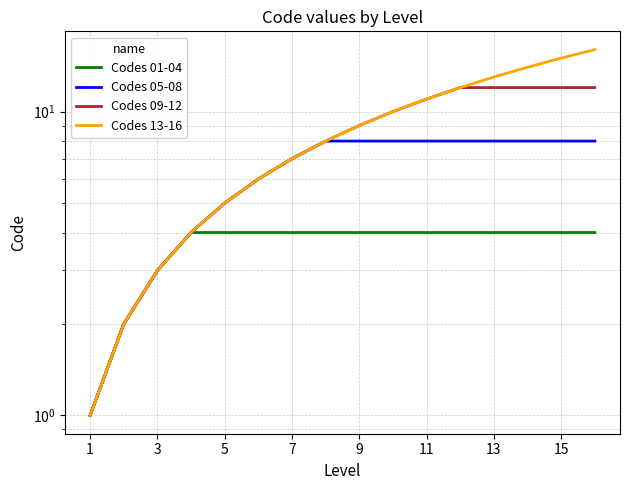

Which series has the largest total across all categories?

Codes 13-16